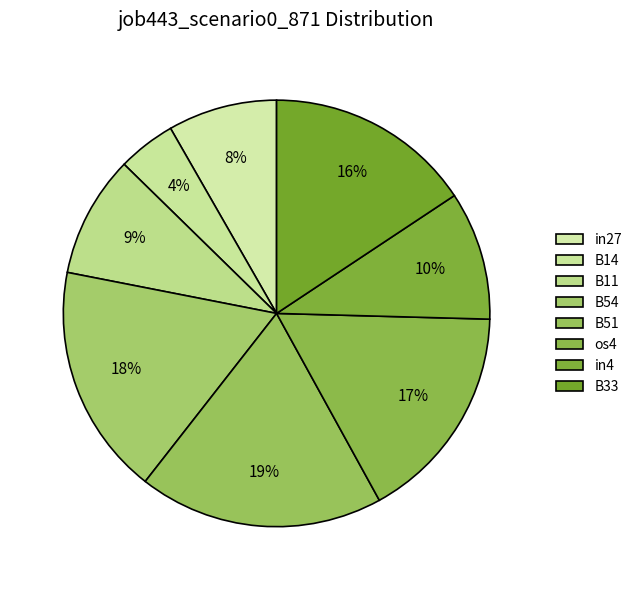

Count the number of slices in the pie.

8